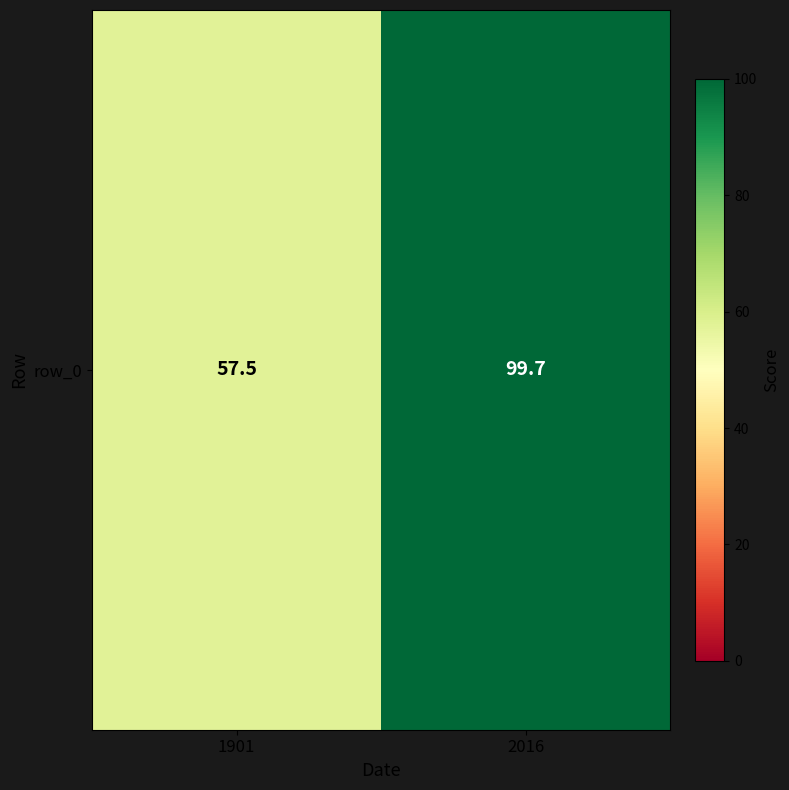

Rank the categories by value from highest to lowest.

2016, 1901